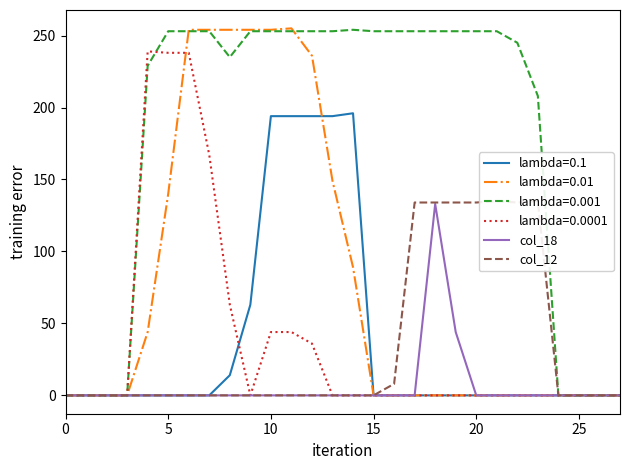

What is the greatest value displayed?

135